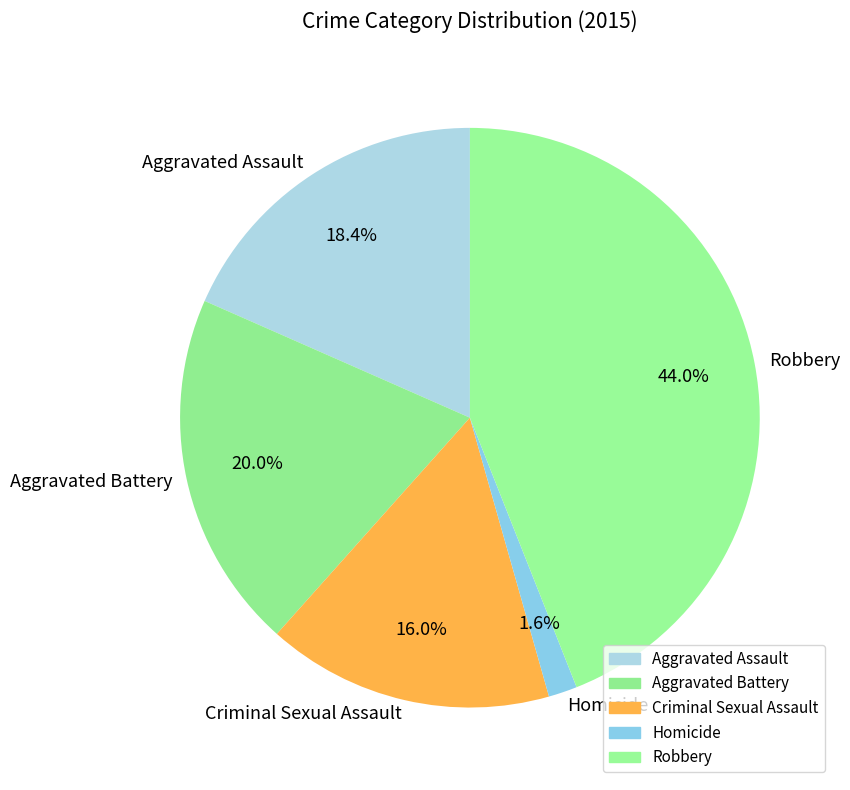

To the nearest percent, what is the average slice percentage?

20%